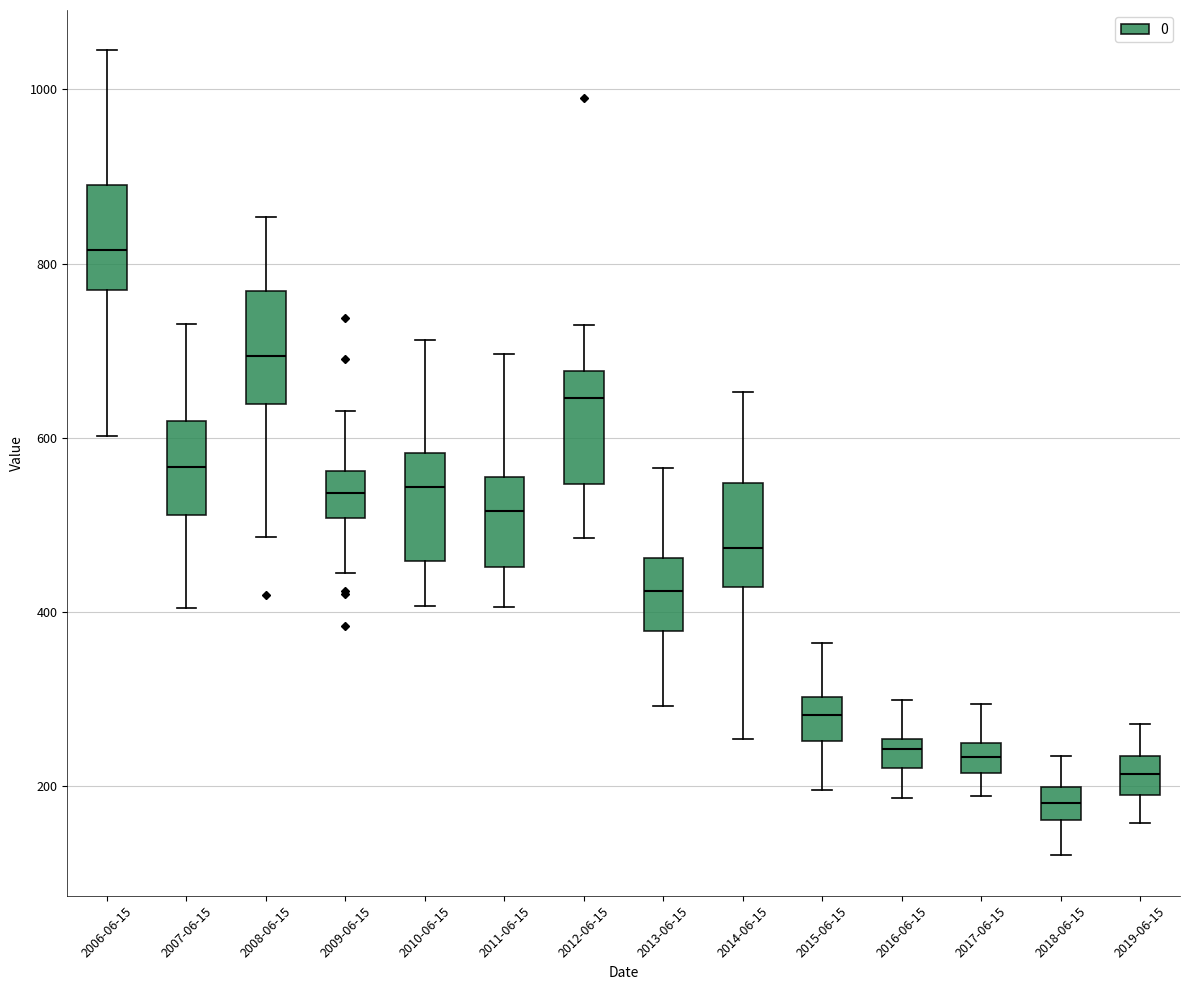

Where does the lower whisker of the box for 2012-06-15 end on the y-axis? The values are not printed on the chart, so give them approximately, as read against the axis.

480